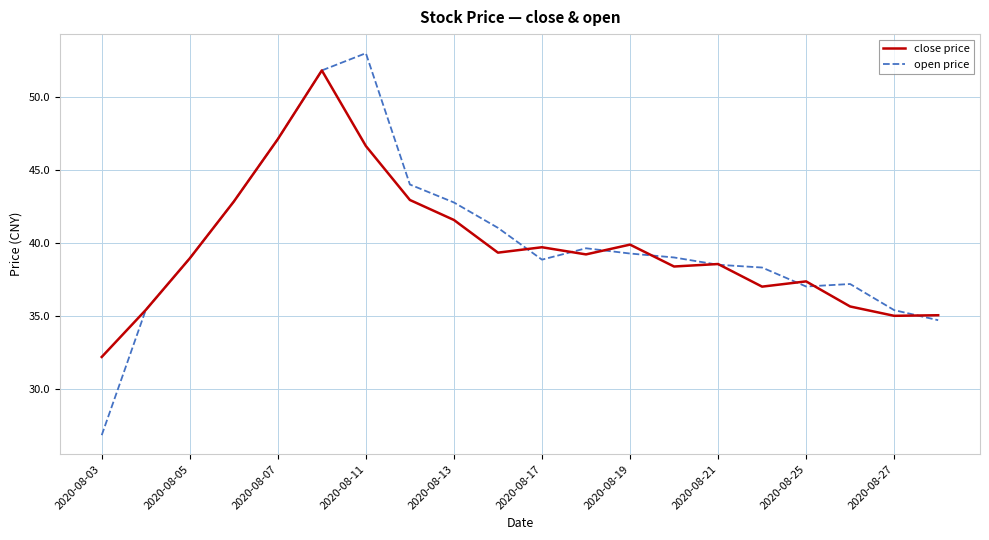

In close price, how many points are lower than both neighbors (excluding endpoints)?

5